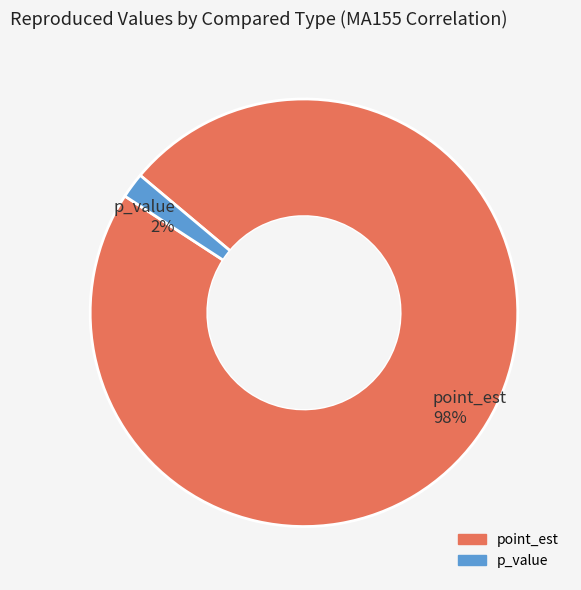

Rank the categories by value from highest to lowest.

point_est, p_value